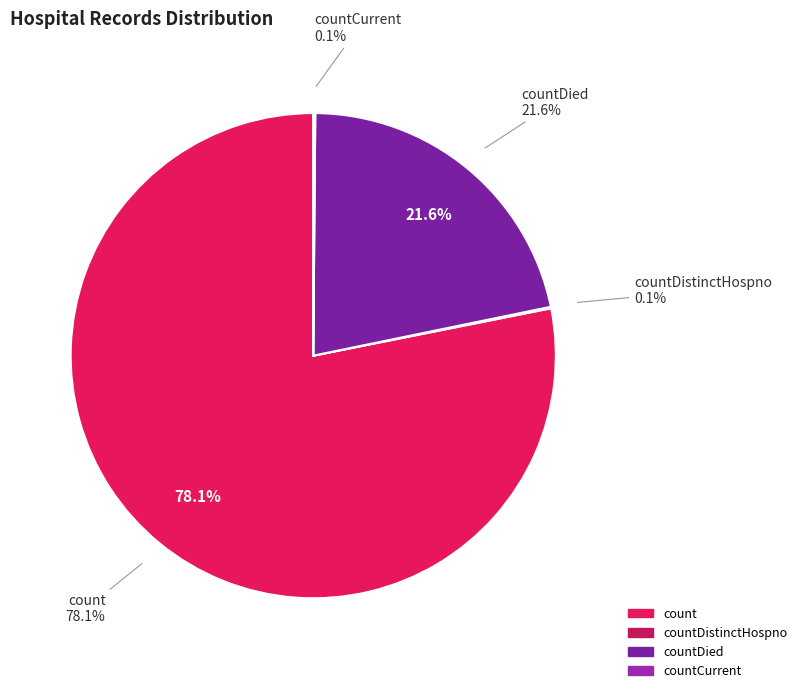

Does count account for over 50% of the chart?

Yes